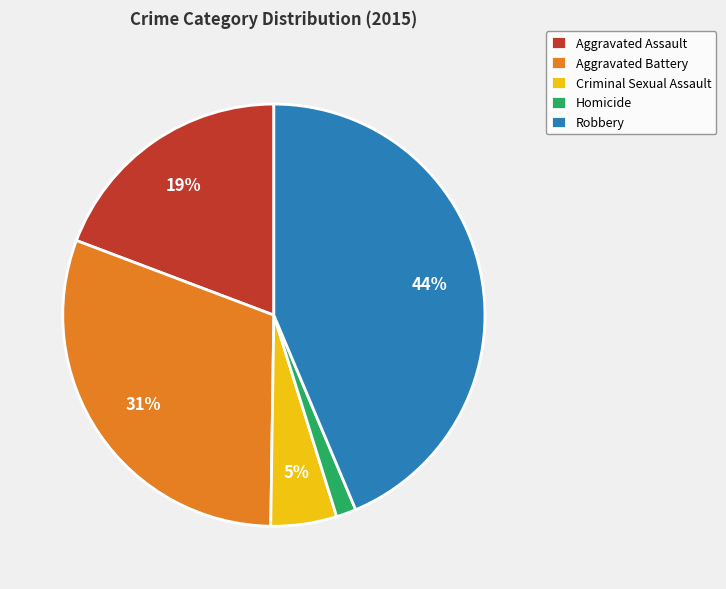

What is the largest slice in the pie chart?

Robbery